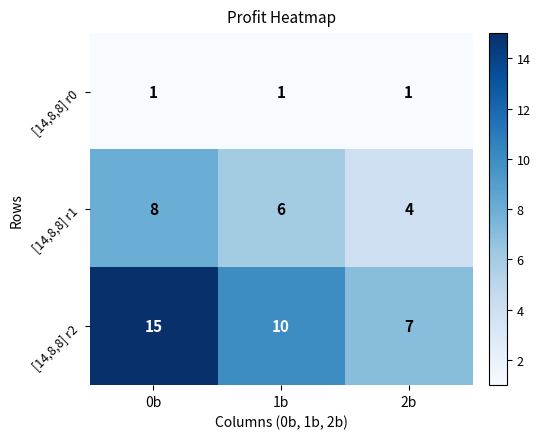

At 2b, list the series in order from smallest to largest.

[14,8,8] r0, [14,8,8] r1, [14,8,8] r2